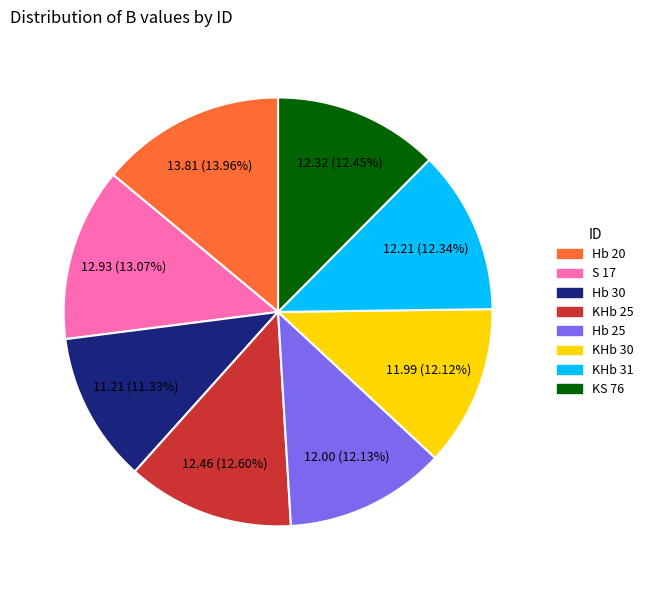

How much of the chart is everything except Hb 25?

87.9%